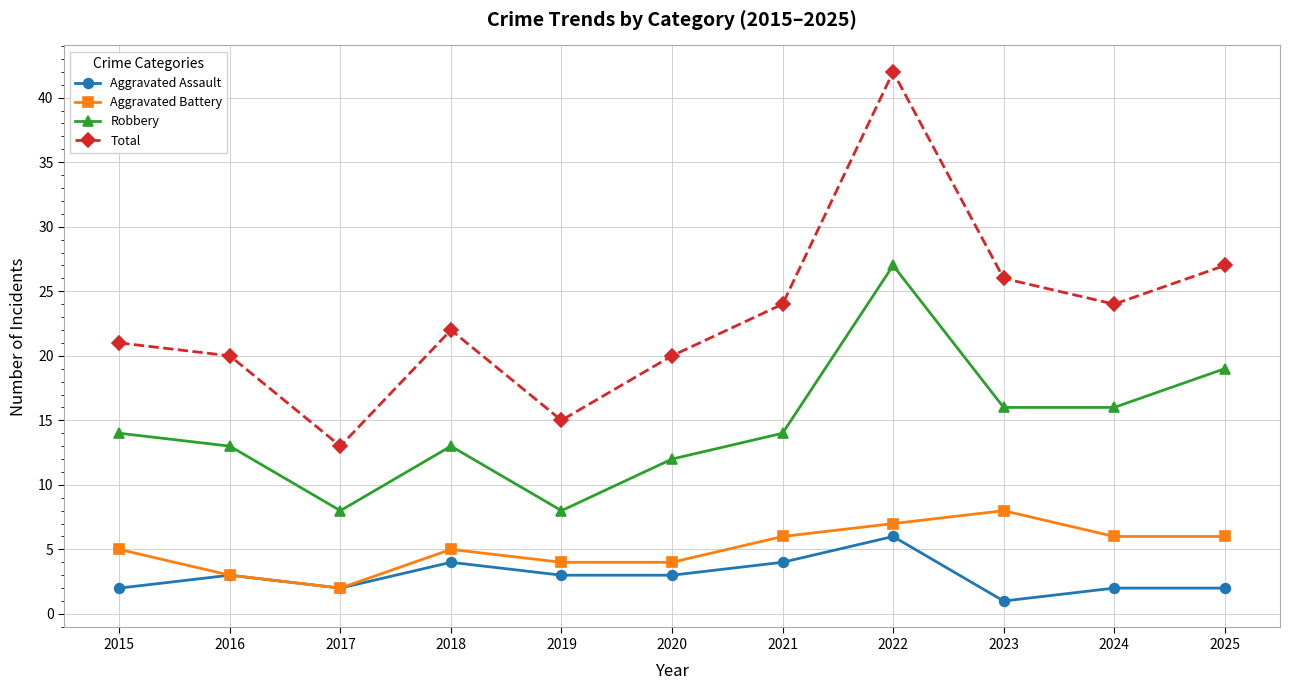

True or false: Robbery has a value of 16 at 2023.

True